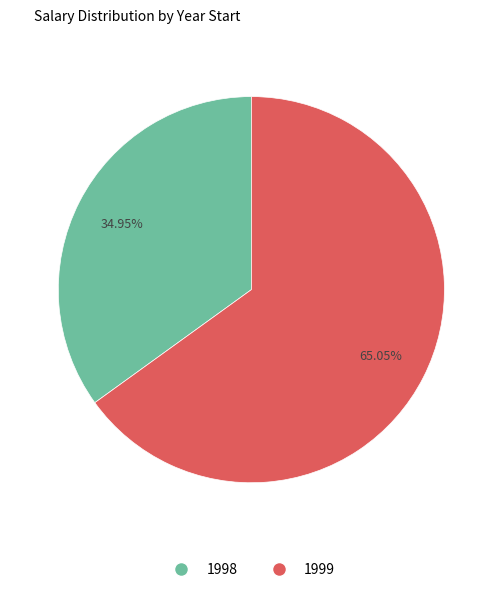

How many slices are in this pie chart?

2